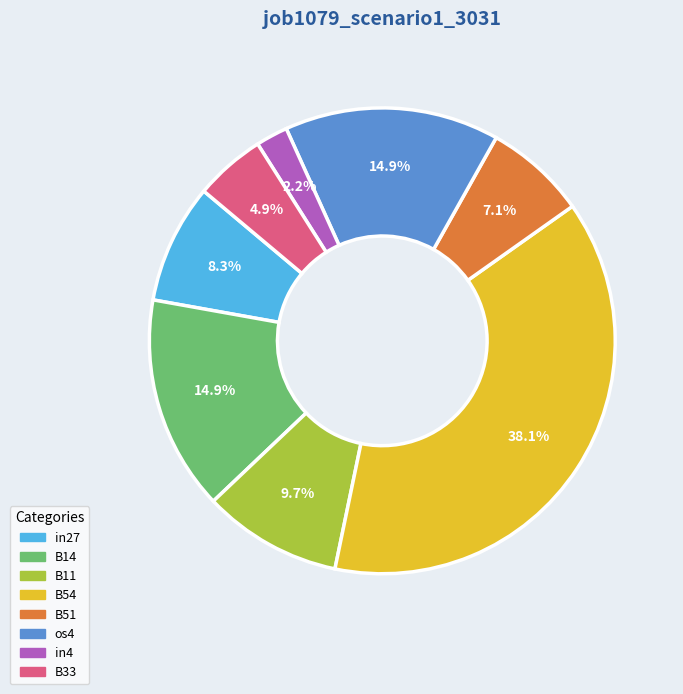

What is the largest slice in the pie chart?

B54